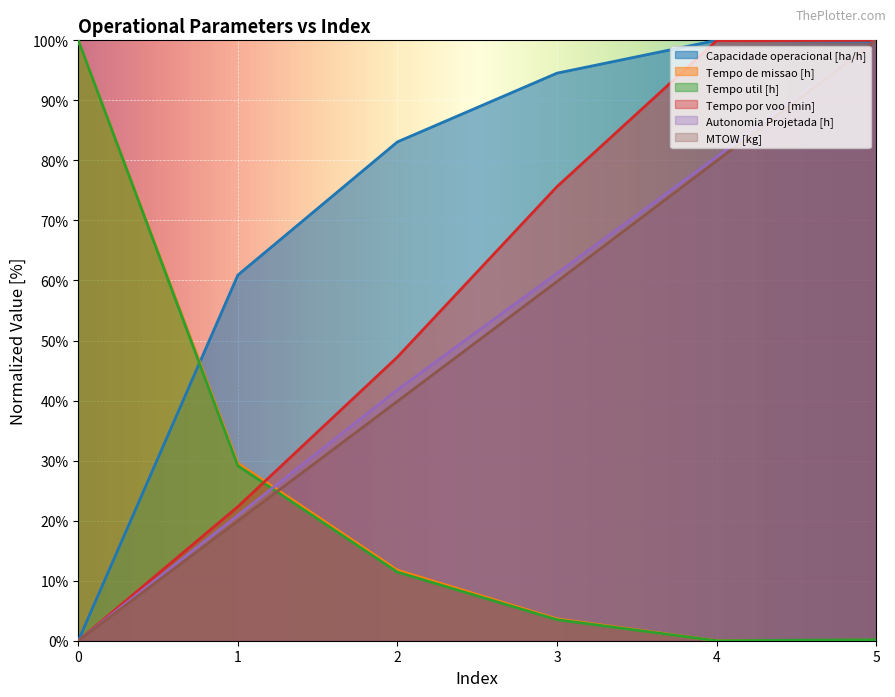

Is it true that Autonomia Projetada [h] equals 30.3 at 0?

False